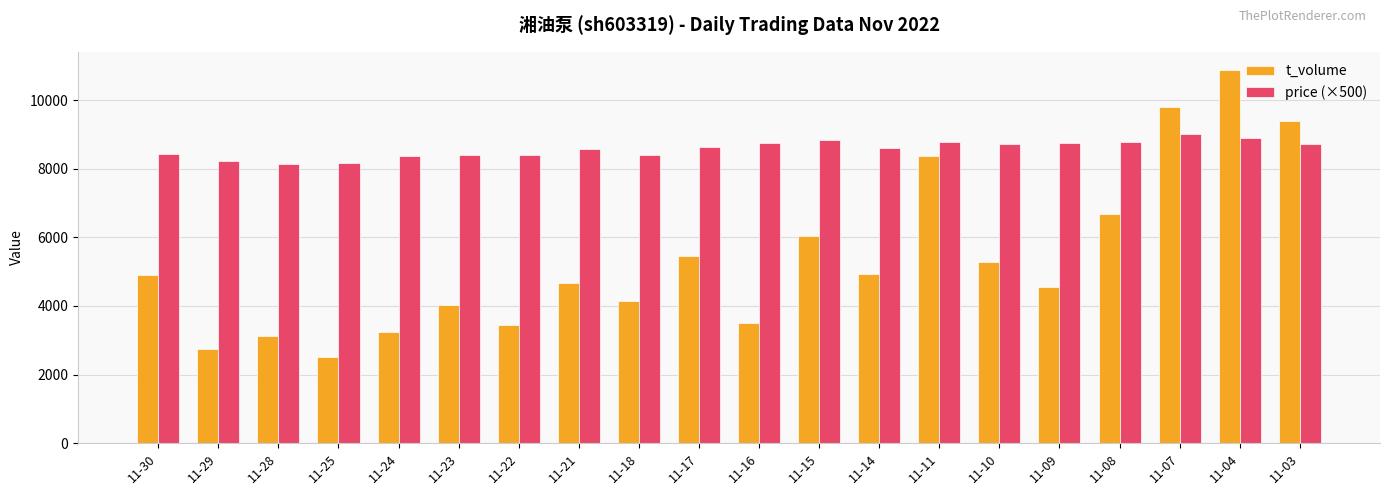

What is the sum of all price (×500) values?

171460.0